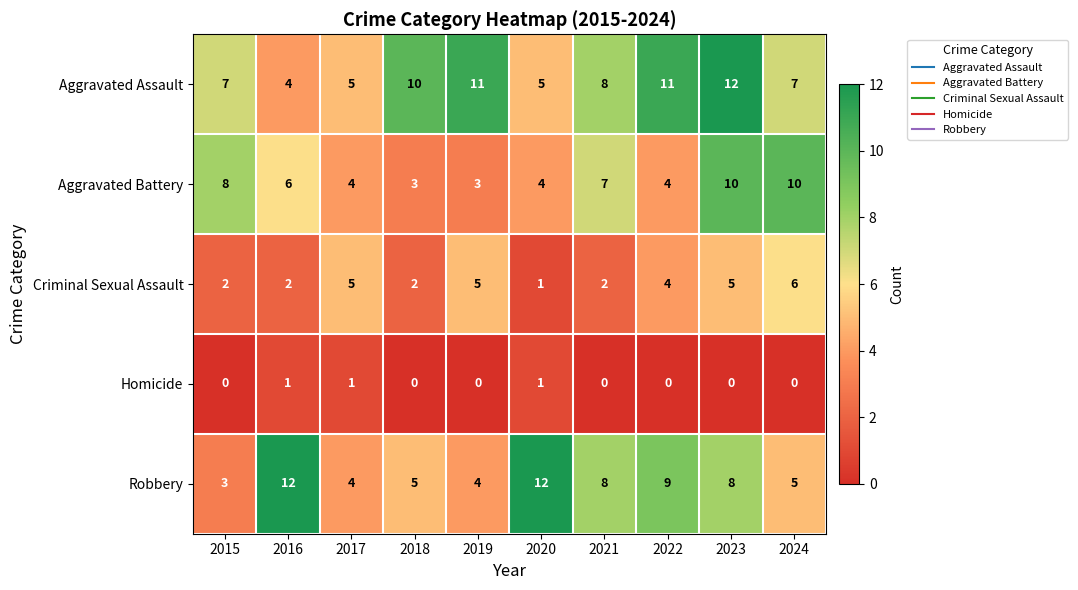

At which category is the sum across all series the highest?

2023